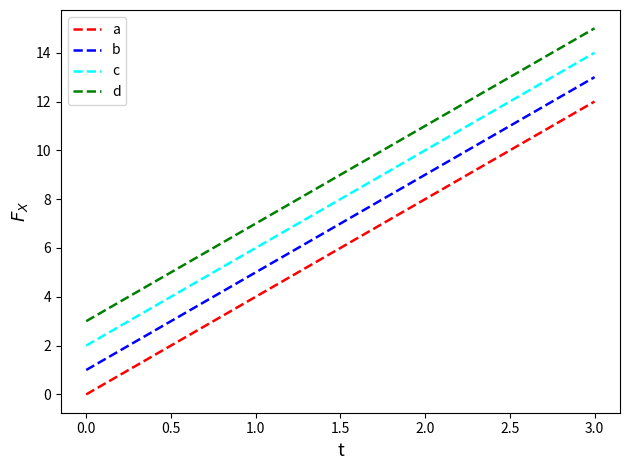

What is the highest value of the b series?

13